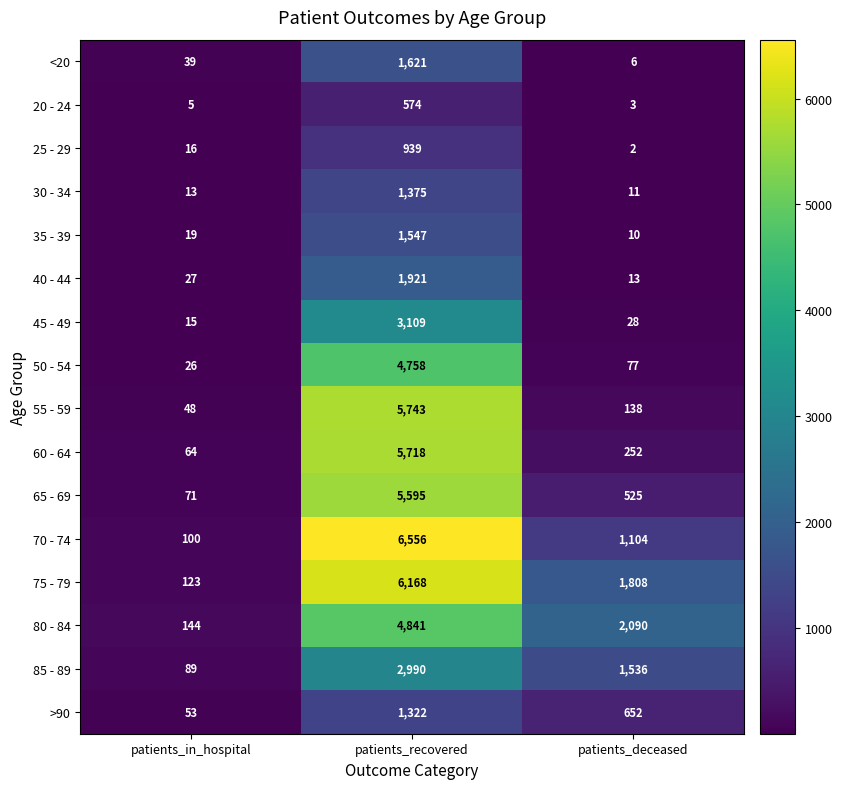

What is the difference between the 80 - 84 values at patients_in_hospital and patients_deceased?

1946